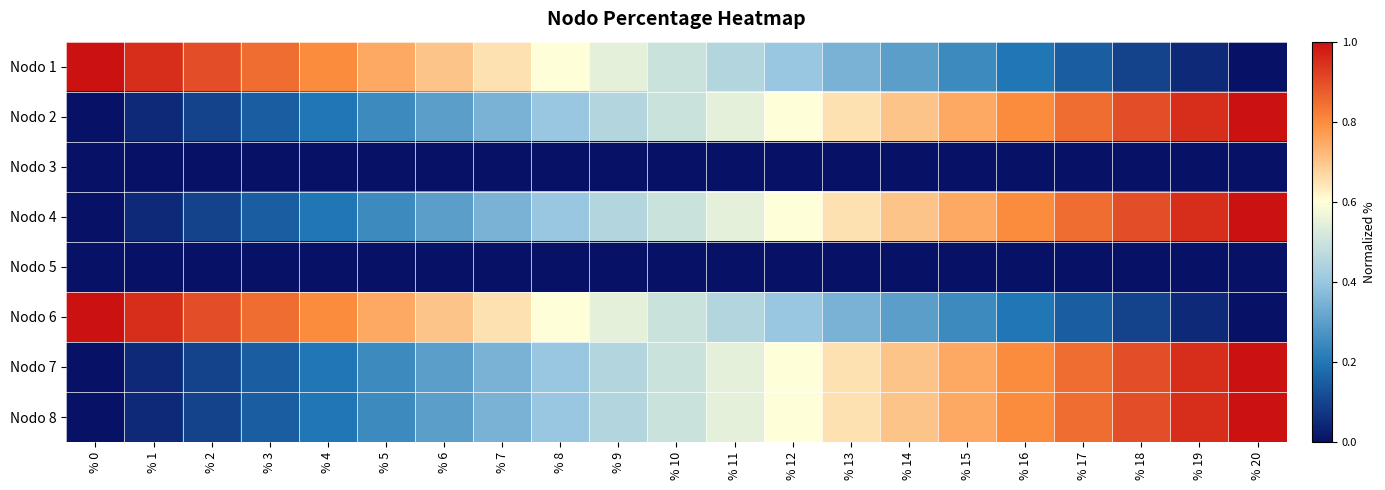

Reading left to right, list all the values displayed in this chart.

Nodo 1: % 0=1.0	% 1=0.9	% 2=0.9	% 3=0.8	% 4=0.8	% 5=0.7	% 6=0.7	% 7=0.6	% 8=0.6	% 9=0.5	% 10=0.5	% 11=0.4	% 12=0.4	% 13=0.3	% 14=0.3	% 15=0.2	% 16=0.2	% 17=0.1	% 18=0.1	% 19=0.0	% 20=0.0
Nodo 2: % 0=0.0	% 1=0.0	% 2=0.1	% 3=0.1	% 4=0.2	% 5=0.2	% 6=0.3	% 7=0.3	% 8=0.4	% 9=0.4	% 10=0.5	% 11=0.5	% 12=0.6	% 13=0.6	% 14=0.7	% 15=0.7	% 16=0.8	% 17=0.8	% 18=0.9	% 19=0.9	% 20=1.0
Nodo 3: % 0=0.0	% 1=0.0	% 2=0.0	% 3=0.0	% 4=0.0	% 5=0.0	% 6=0.0	% 7=0.0	% 8=0.0	% 9=0.0	% 10=0.0	% 11=0.0	% 12=0.0	% 13=0.0	% 14=0.0	% 15=0.0	% 16=0.0	% 17=0.0	% 18=0.0	% 19=0.0	% 20=0.0
Nodo 4: % 0=0.0	% 1=0.0	% 2=0.1	% 3=0.1	% 4=0.2	% 5=0.2	% 6=0.3	% 7=0.3	% 8=0.4	% 9=0.4	% 10=0.5	% 11=0.5	% 12=0.6	% 13=0.6	% 14=0.7	% 15=0.7	% 16=0.8	% 17=0.8	% 18=0.9	% 19=0.9	% 20=1.0
Nodo 5: % 0=0.0	% 1=0.0	% 2=0.0	% 3=0.0	% 4=0.0	% 5=0.0	% 6=0.0	% 7=0.0	% 8=0.0	% 9=0.0	% 10=0.0	% 11=0.0	% 12=0.0	% 13=0.0	% 14=0.0	% 15=0.0	% 16=0.0	% 17=0.0	% 18=0.0	% 19=0.0	% 20=0.0
Nodo 6: % 0=1.0	% 1=0.9	% 2=0.9	% 3=0.8	% 4=0.8	% 5=0.7	% 6=0.7	% 7=0.6	% 8=0.6	% 9=0.5	% 10=0.5	% 11=0.4	% 12=0.4	% 13=0.3	% 14=0.3	% 15=0.2	% 16=0.2	% 17=0.1	% 18=0.1	% 19=0.0	% 20=0.0
Nodo 7: % 0=0.0	% 1=0.0	% 2=0.1	% 3=0.1	% 4=0.2	% 5=0.2	% 6=0.3	% 7=0.3	% 8=0.4	% 9=0.4	% 10=0.5	% 11=0.5	% 12=0.6	% 13=0.6	% 14=0.7	% 15=0.7	% 16=0.8	% 17=0.8	% 18=0.9	% 19=0.9	% 20=1.0
Nodo 8: % 0=0.0	% 1=0.0	% 2=0.1	% 3=0.1	% 4=0.2	% 5=0.2	% 6=0.3	% 7=0.3	% 8=0.4	% 9=0.4	% 10=0.5	% 11=0.5	% 12=0.6	% 13=0.6	% 14=0.7	% 15=0.7	% 16=0.8	% 17=0.8	% 18=0.9	% 19=0.9	% 20=1.0